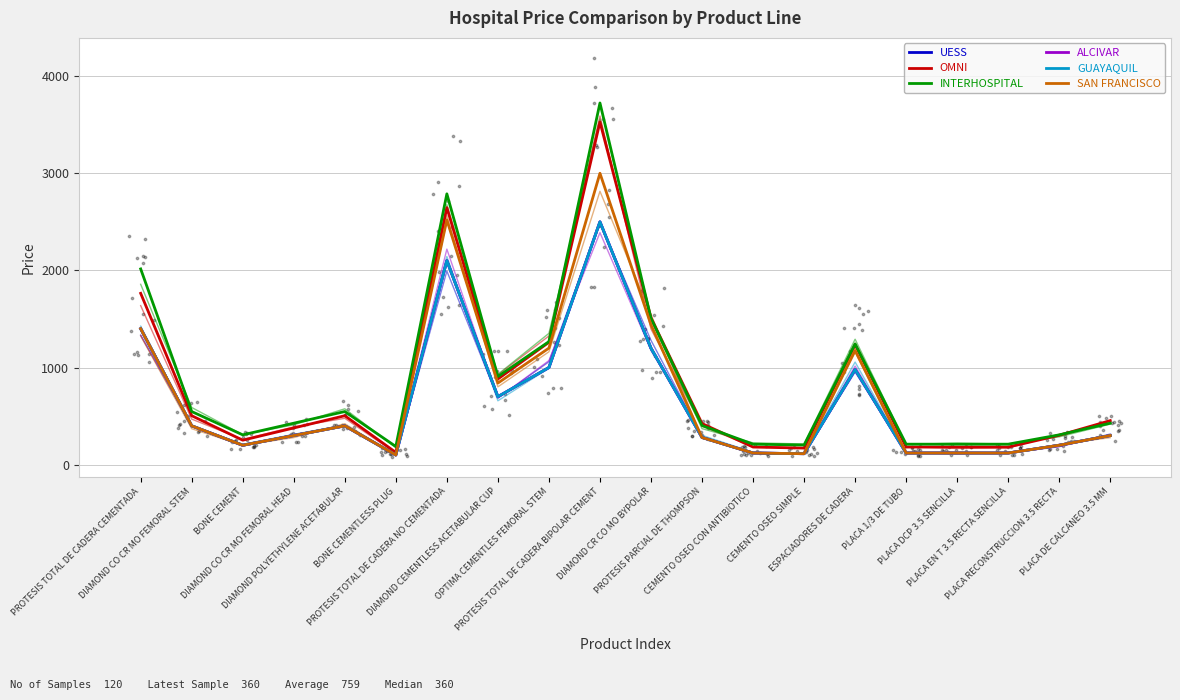

What are all the series names shown in the legend?

UESS, OMNI, INTERHOSPITAL, ALCIVAR, GUAYAQUIL, SAN FRANCISCO